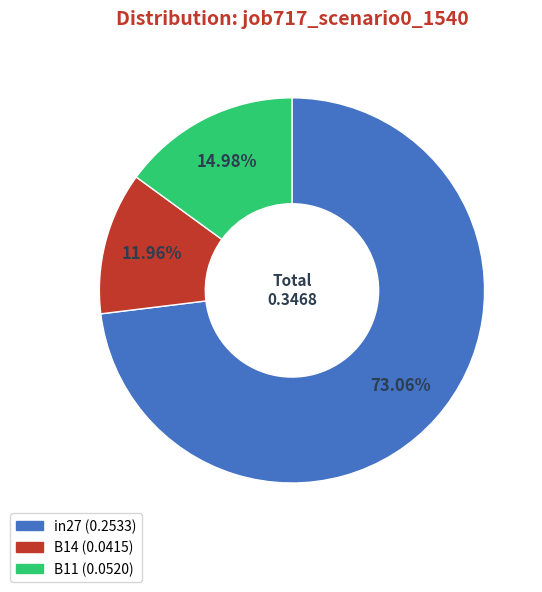

Is there a majority slice in this chart?

Yes